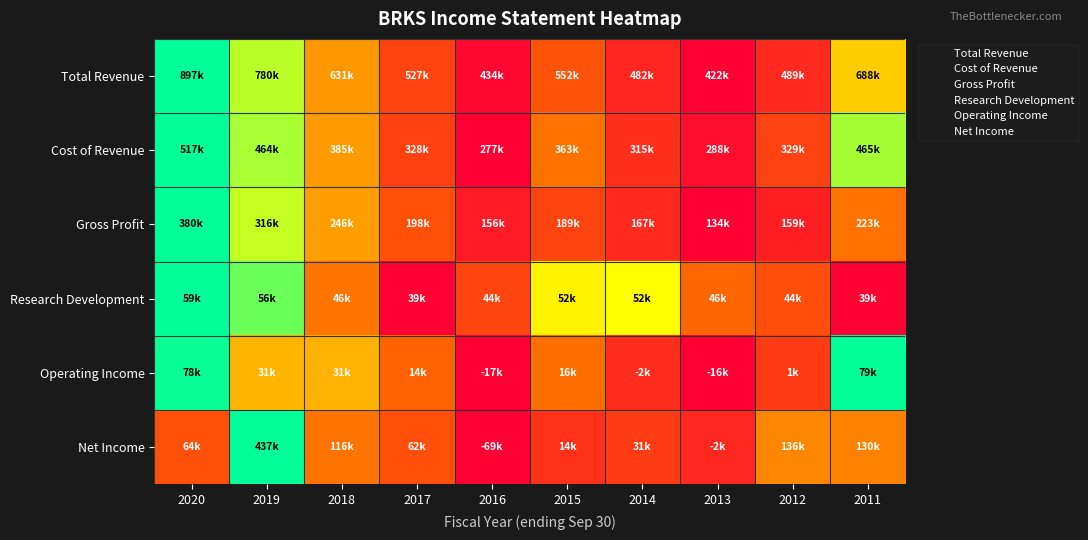

Reading left to right, transcribe all the data shown in this chart.

Total Revenue: 2020=1.0	2019=0.8	2018=0.4	2017=0.2	2016=0.0	2015=0.3	2014=0.1	2013=0.0	2012=0.1	2011=0.6
Cost of Revenue: 2020=1.0	2019=0.8	2018=0.5	2017=0.2	2016=0.0	2015=0.4	2014=0.2	2013=0.0	2012=0.2	2011=0.8
Gross Profit: 2020=1.0	2019=0.7	2018=0.5	2017=0.3	2016=0.1	2015=0.2	2014=0.1	2013=0.0	2012=0.1	2011=0.4
Research Development: 2020=1.0	2019=0.9	2018=0.4	2017=0.0	2016=0.2	2015=0.6	2014=0.7	2013=0.3	2012=0.3	2011=0.0
Operating Income: 2020=1.0	2019=0.5	2018=0.5	2017=0.3	2016=0.0	2015=0.4	2014=0.1	2013=0.0	2012=0.2	2011=1.0
Net Income: 2020=0.3	2019=1.0	2018=0.4	2017=0.3	2016=0.0	2015=0.2	2014=0.2	2013=0.1	2012=0.4	2011=0.4